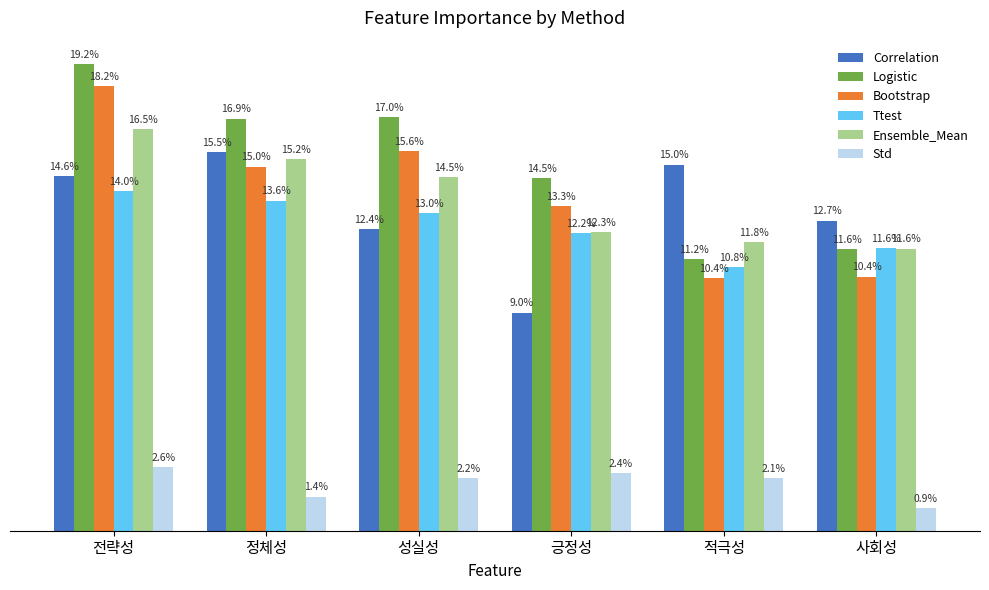

At which category is the sum across all series the highest?

전략성